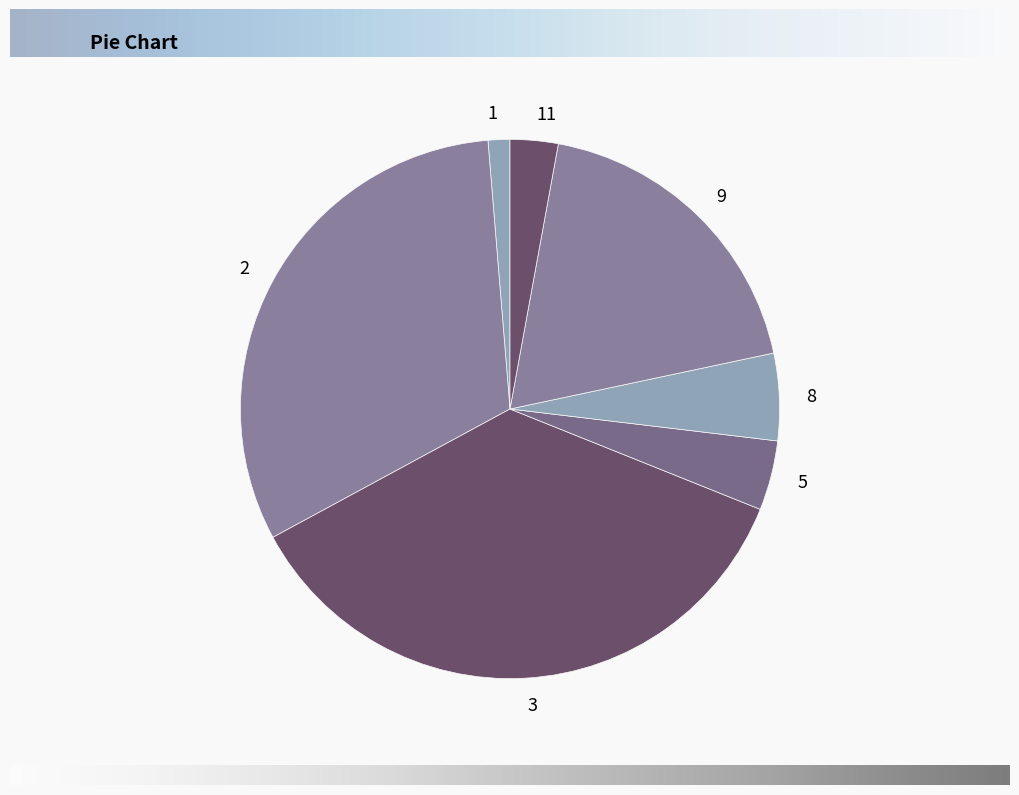

How many segments does this pie chart have?

7